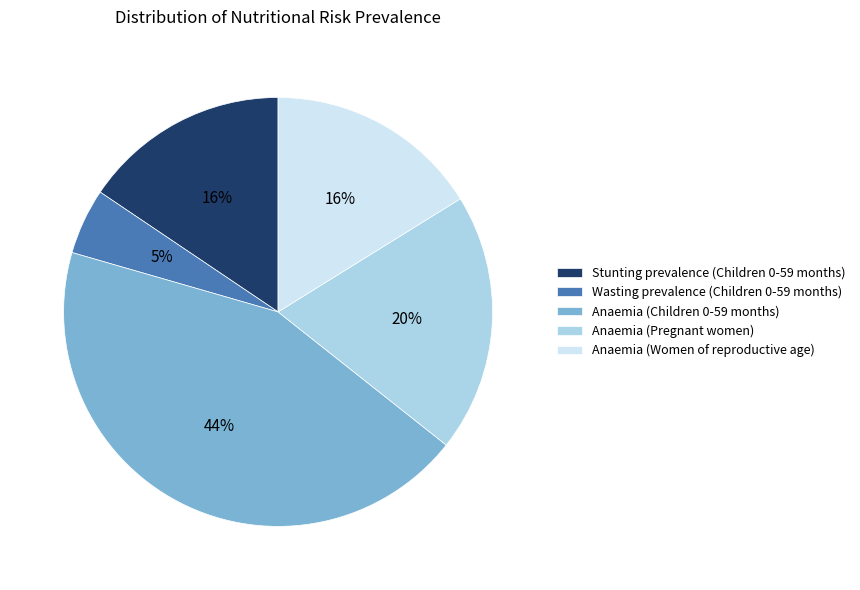

The Anaemia (Women of reproductive age) slice represents 16% of the pie. True or false?

True